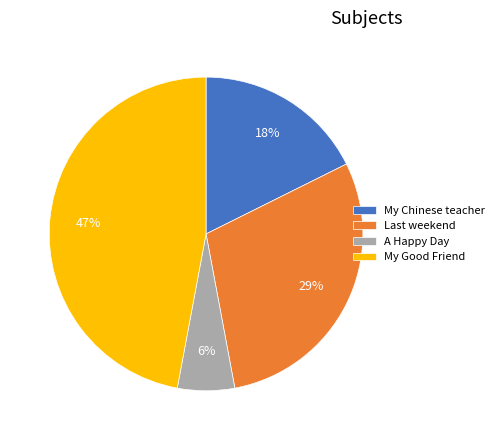

Which slice is the largest?

My Good Friend